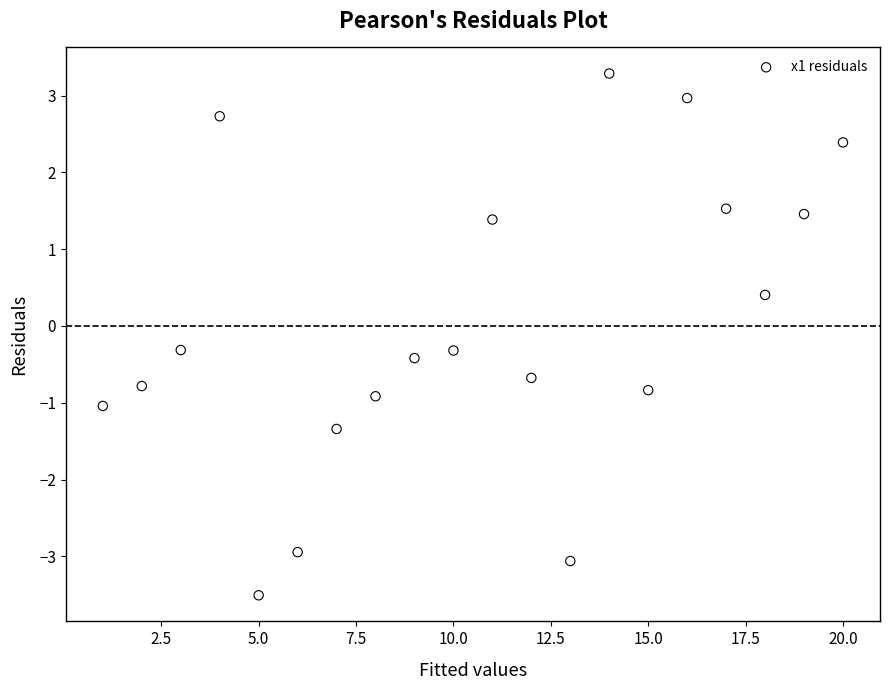

What is the range of Y values (max minus min)?

6.8